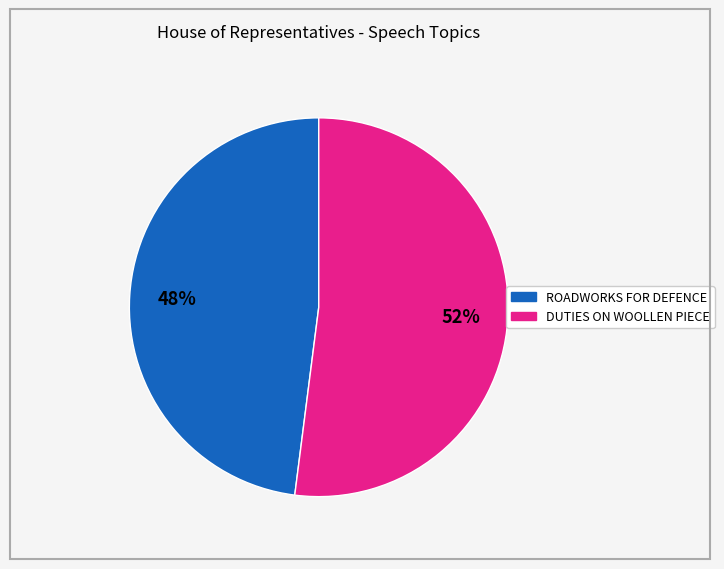

To the nearest percent, what is the difference between the largest and smallest slice percentages?

4%